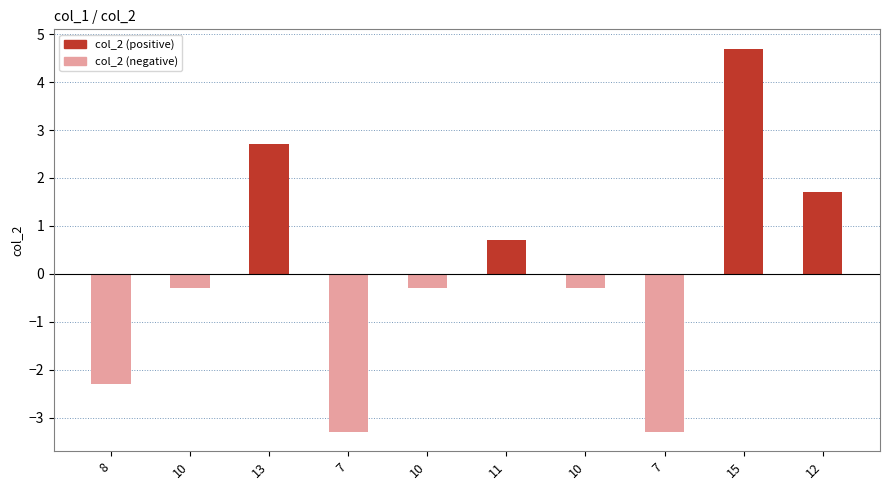

Which has a higher value, 11 or 7?

11